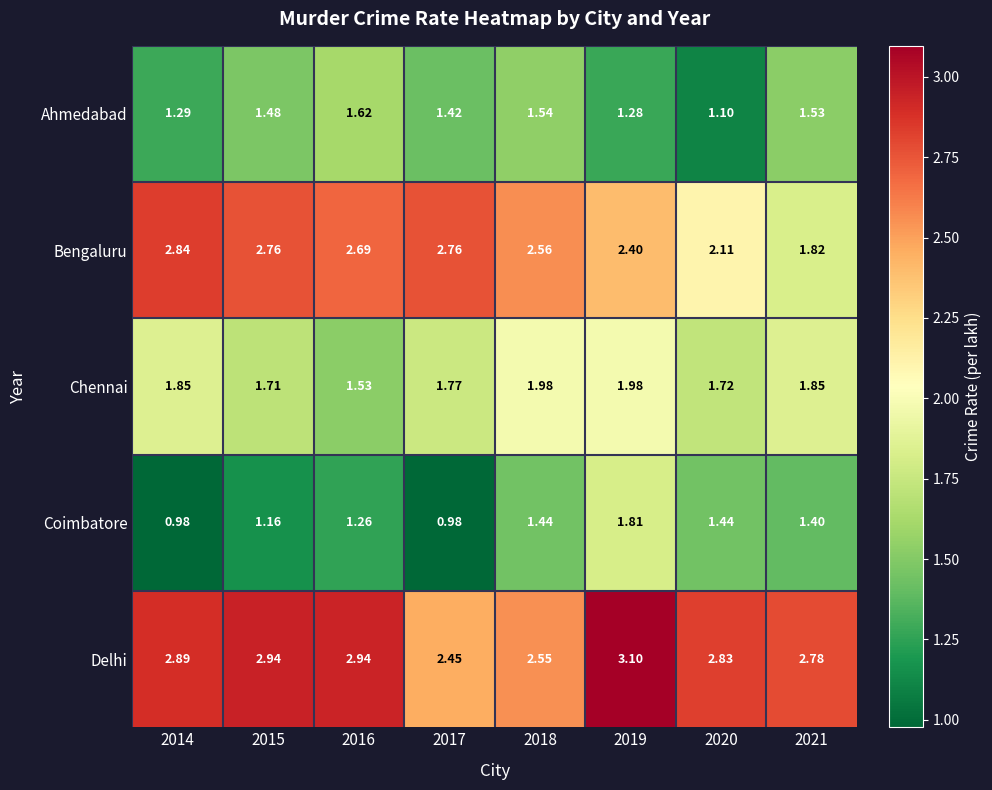

What is the difference between the highest and lowest values at 2021?

1.4